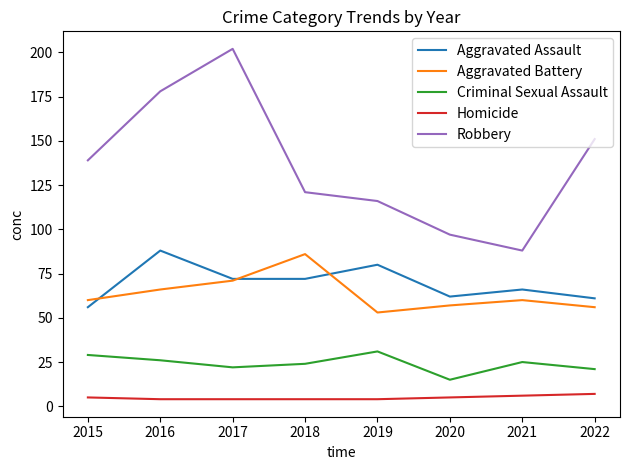

Is it true that Aggravated Assault equals 106 at 2018?

False